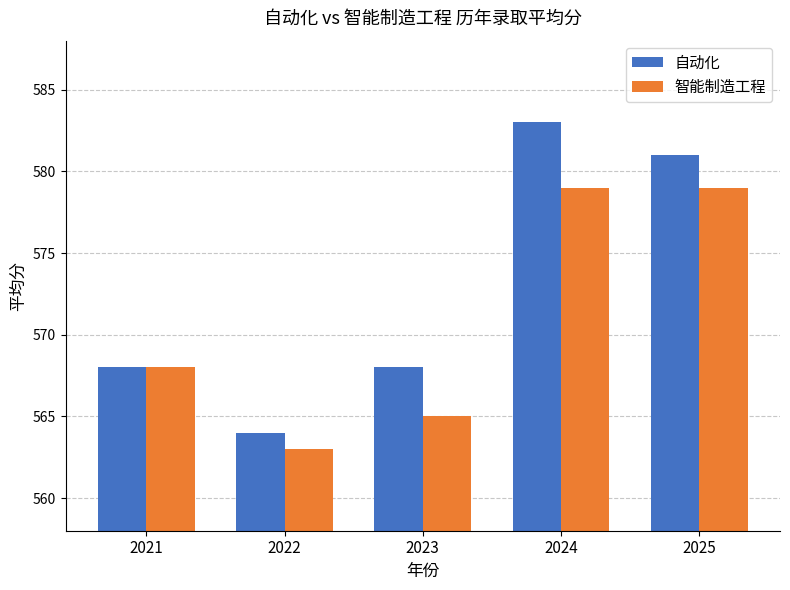

Count the number of categories in the chart.

5